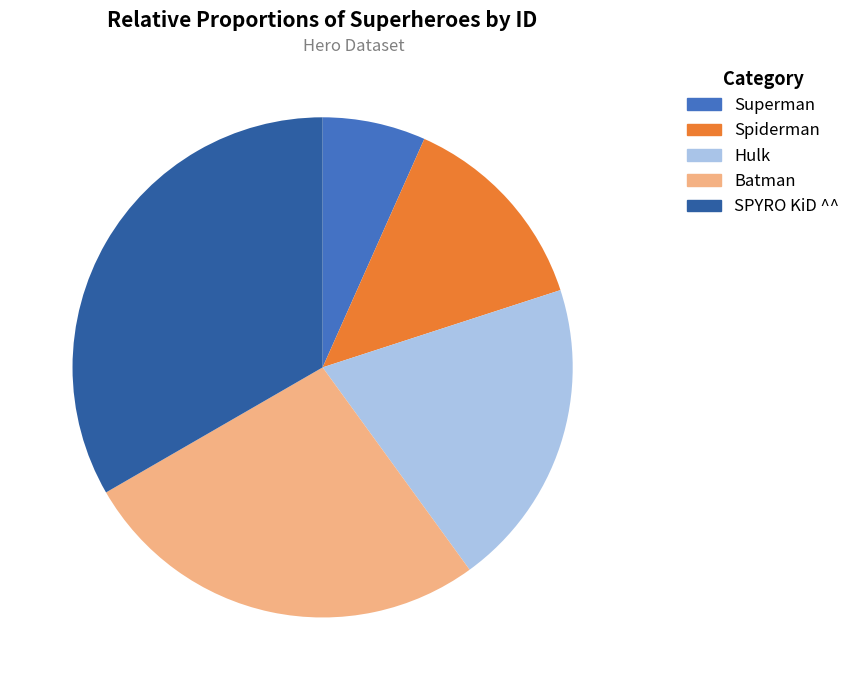

The Superman slice represents 1% of the pie. True or false?

False